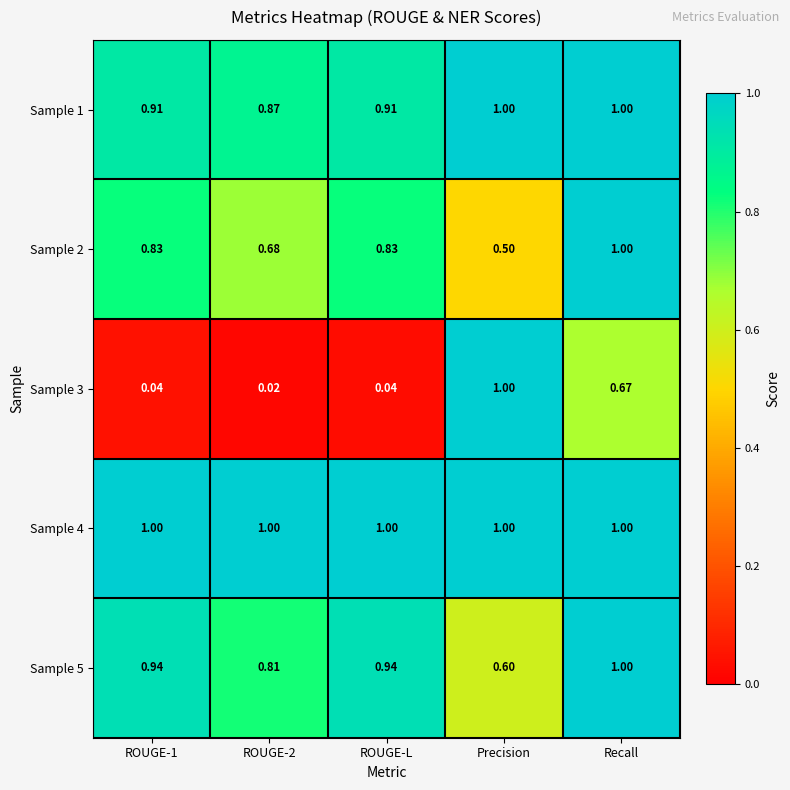

At which label does Sample 3 reach its peak?

Precision